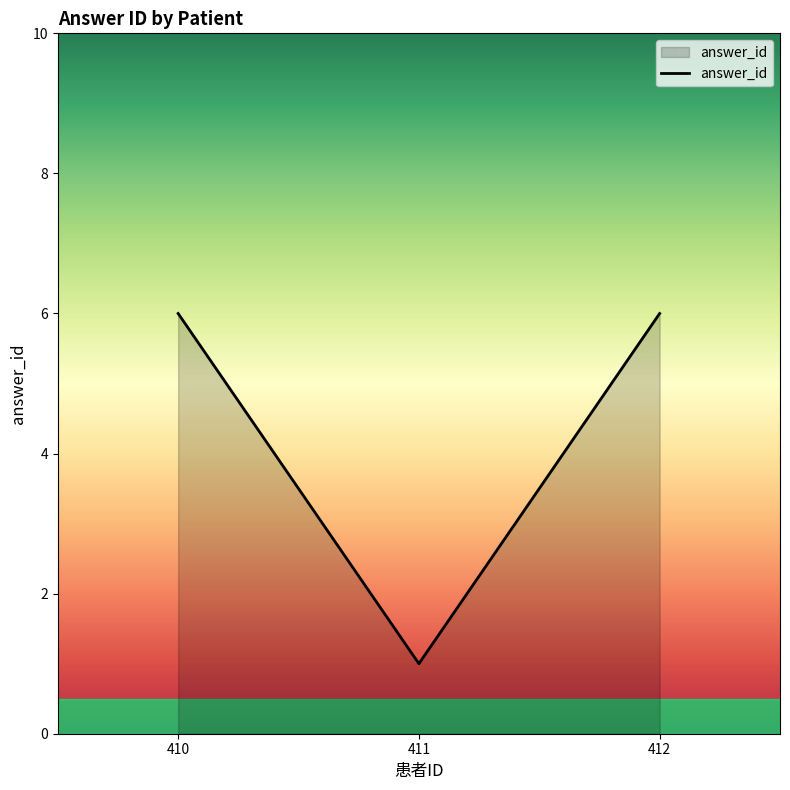

Which label corresponds to the smallest value in the chart?

411